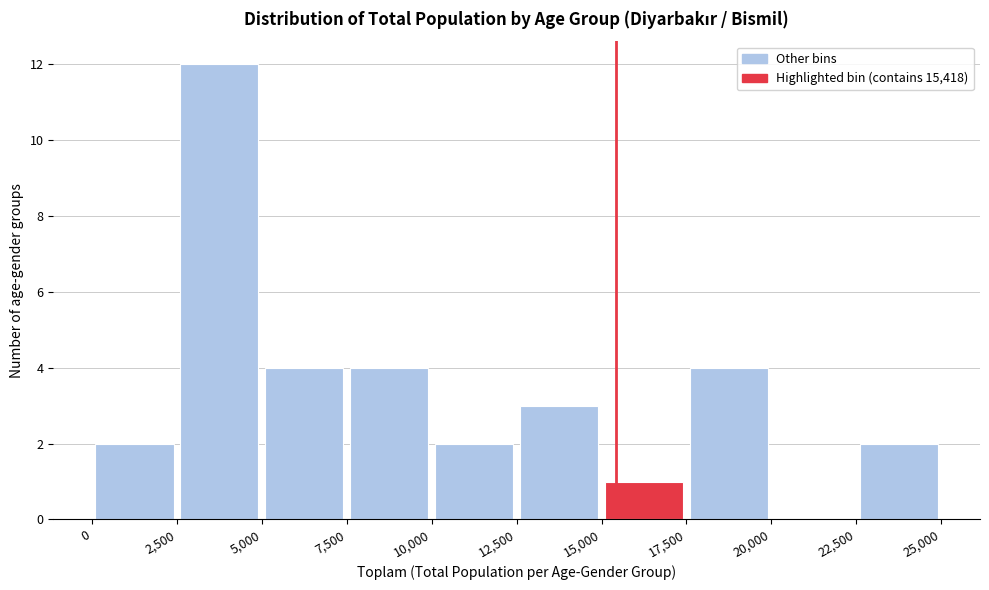

How tall is the bar that spans 15,000 to 17,500 on the x-axis? The values are not printed on the chart, so give them approximately, as read against the axis.

1